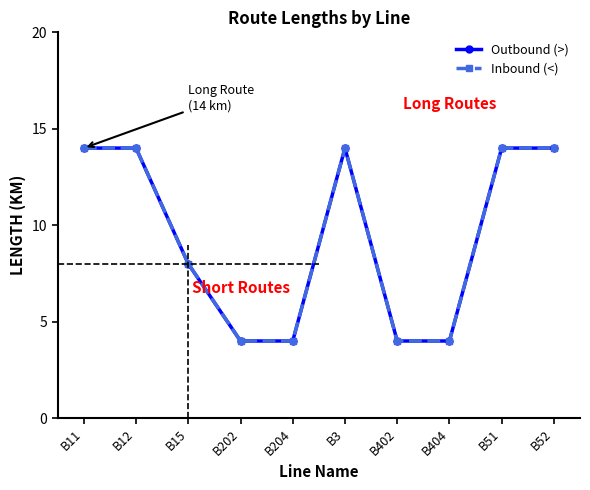

What is the value of the Inbound (<) point at the 5th from the left?

4